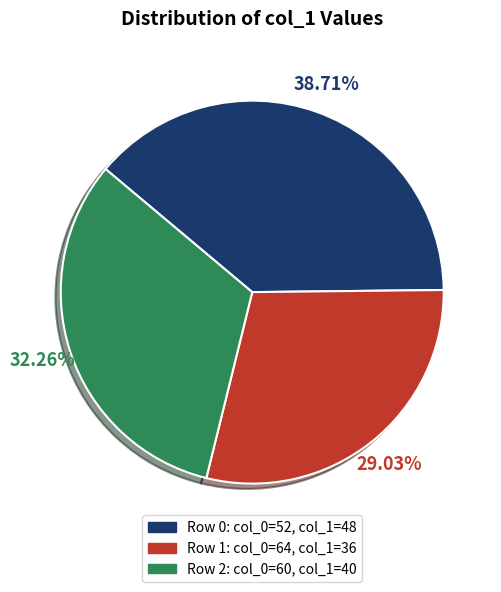

To the nearest percent, what is the difference between the largest and smallest slice percentages?

10%